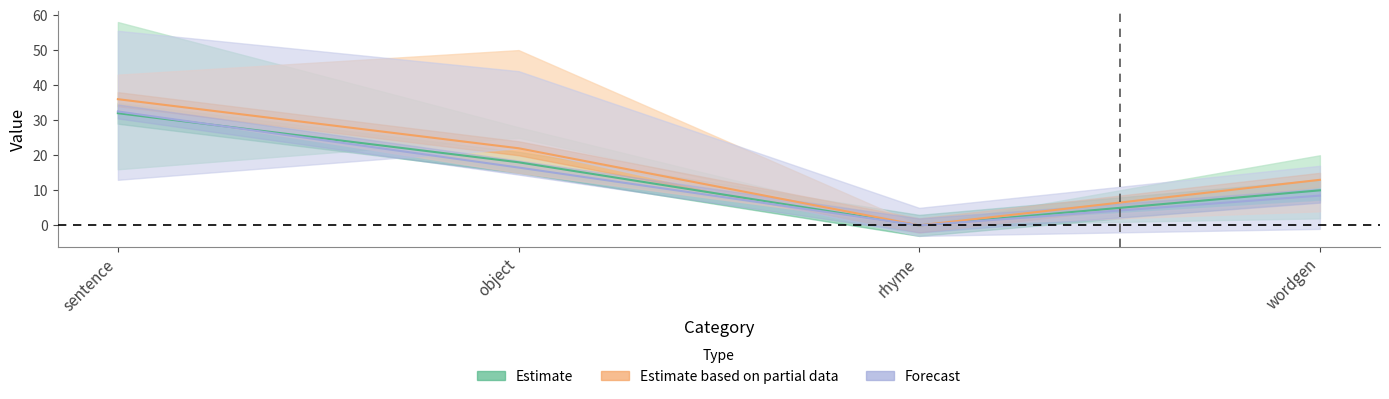

What is the label of the 2nd point from the right?

rhyme